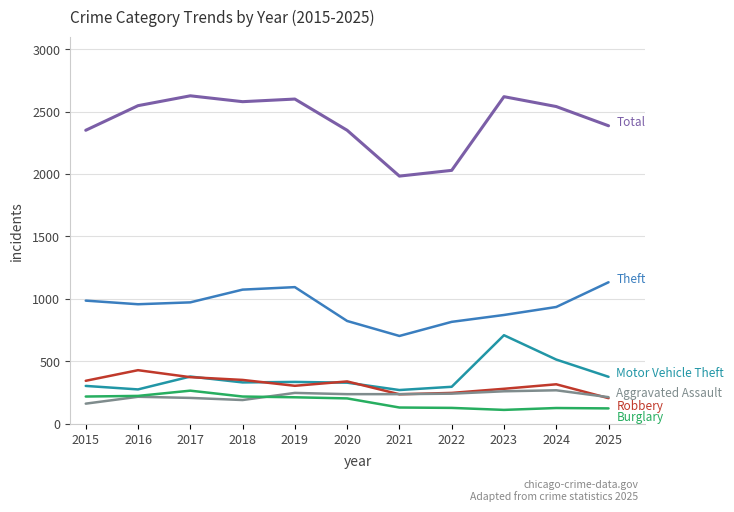

What is the greatest value displayed?

2626